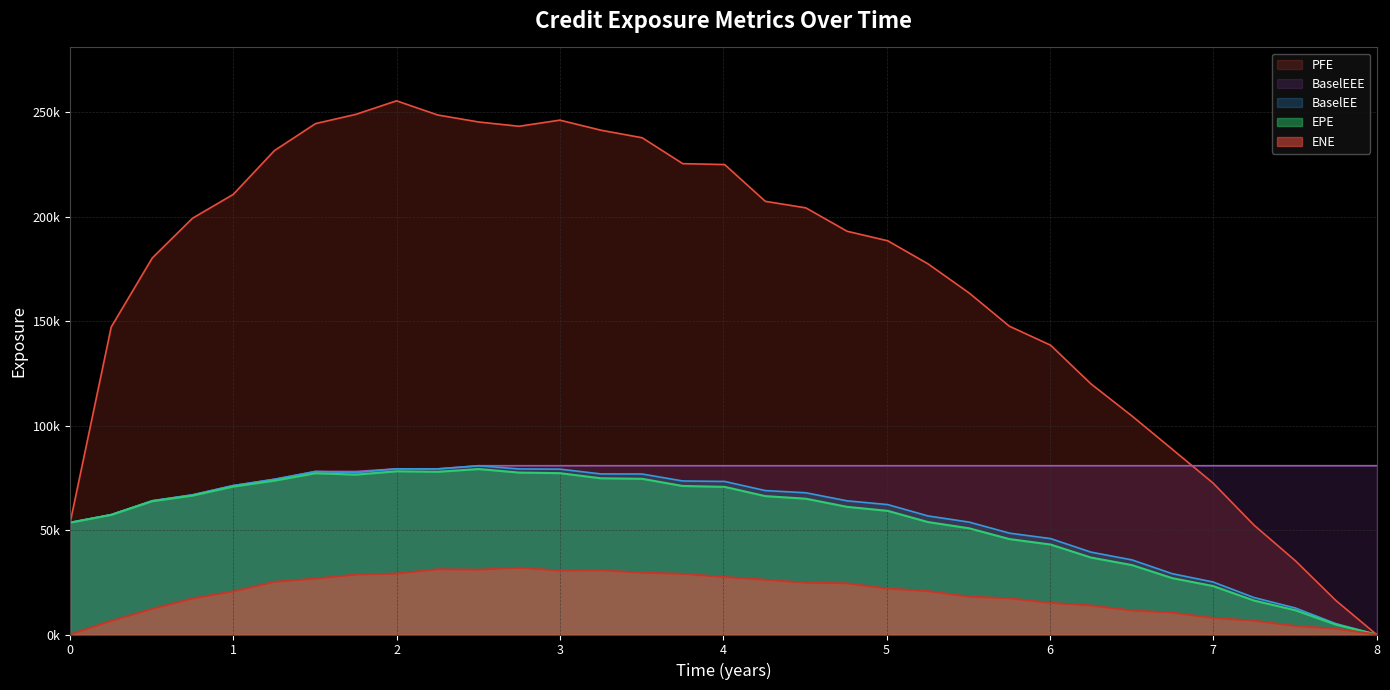

How many values in the PFE series are below 193090?

16